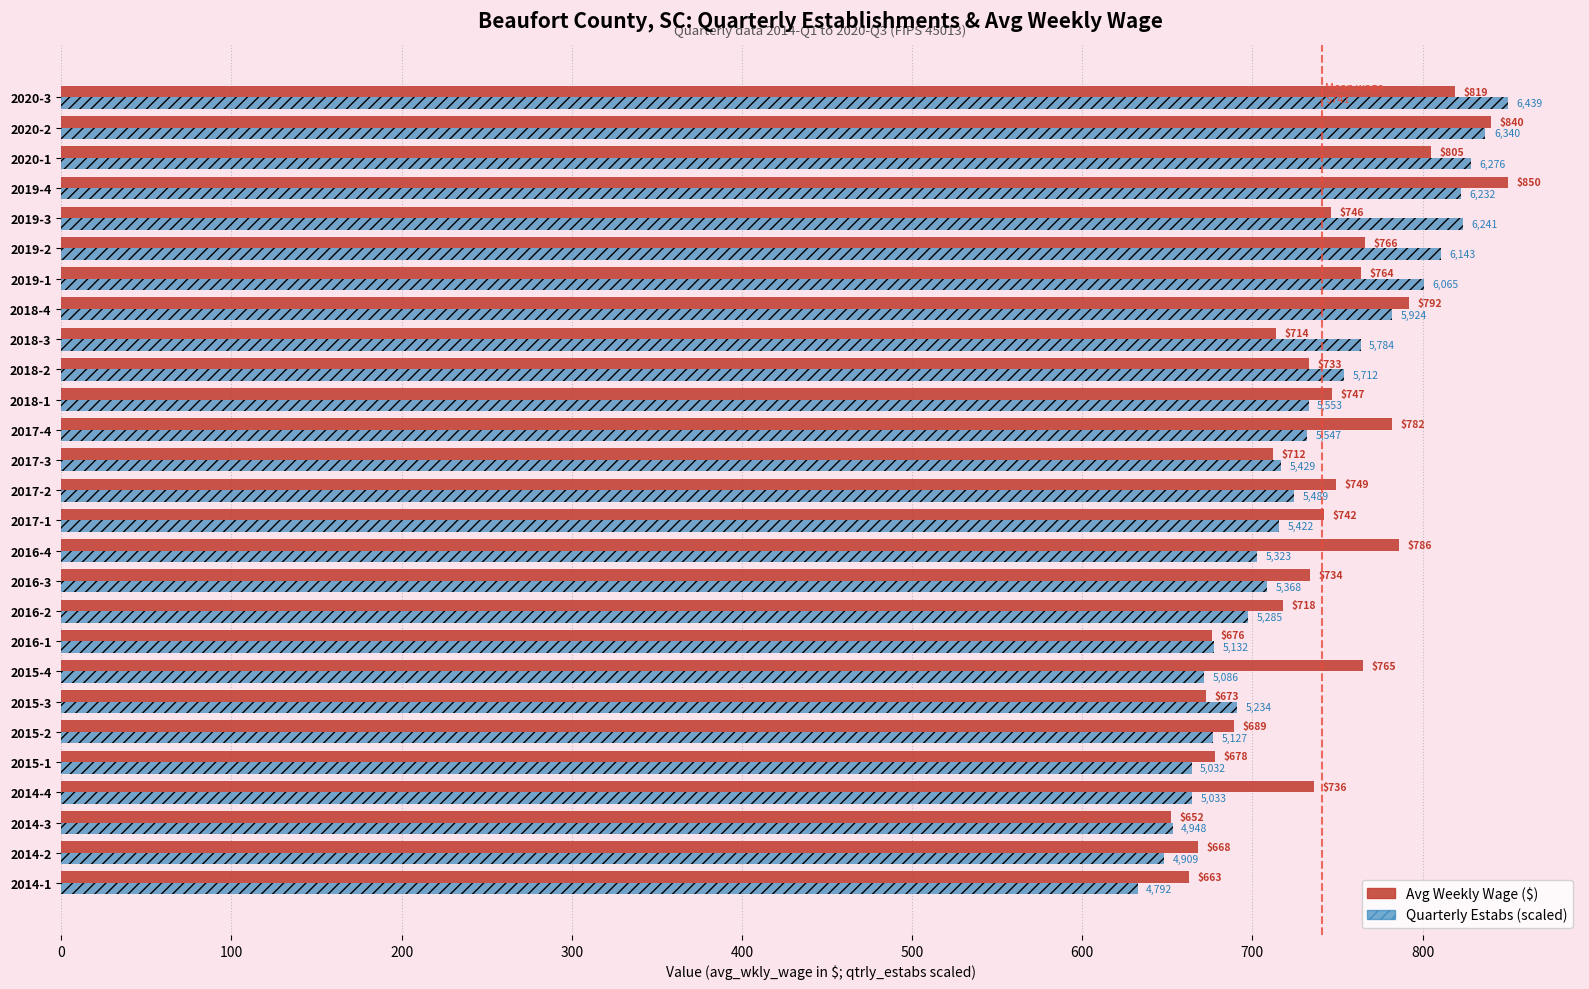

What is the smallest value displayed?

632.6